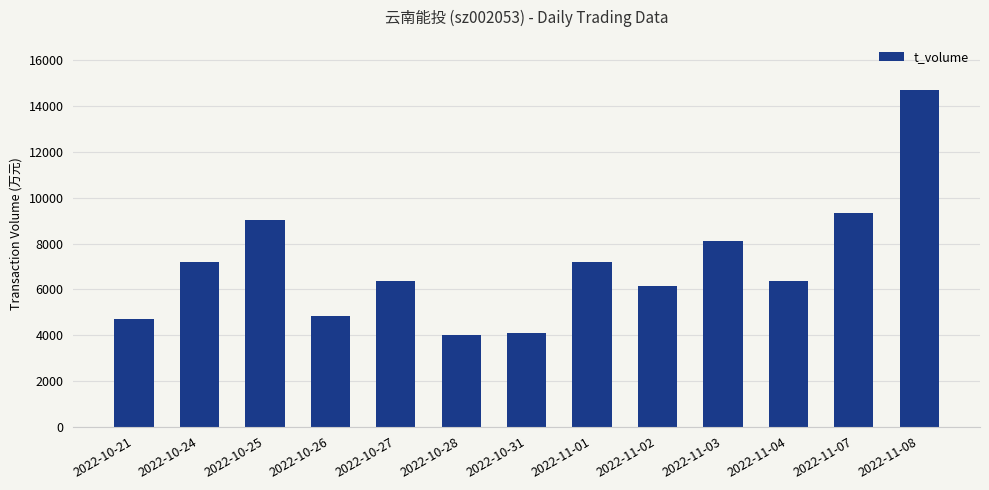

Is it true that the value at 2022-10-21 is 4709?

True